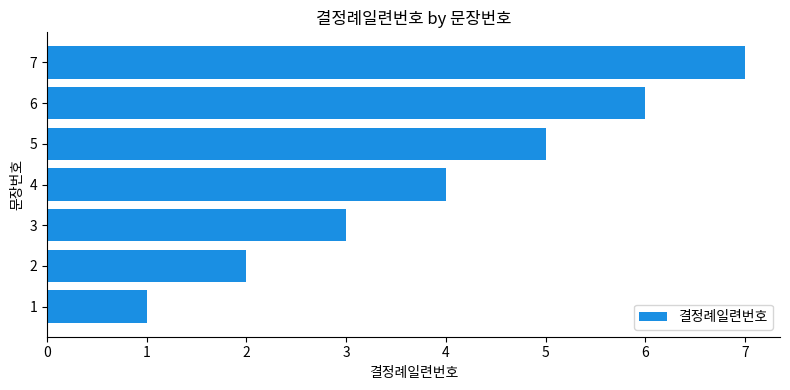

The chart shows a value of 1 at 2. True or false?

False